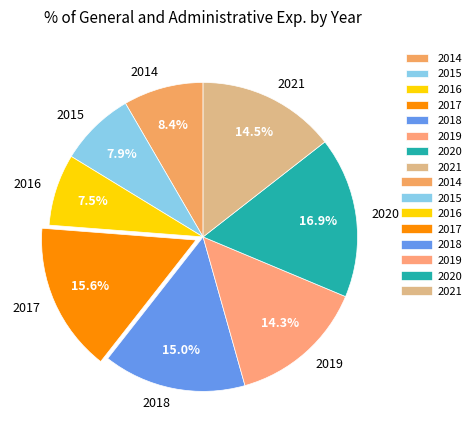

Which has a higher value, 2016 or 2021?

2021